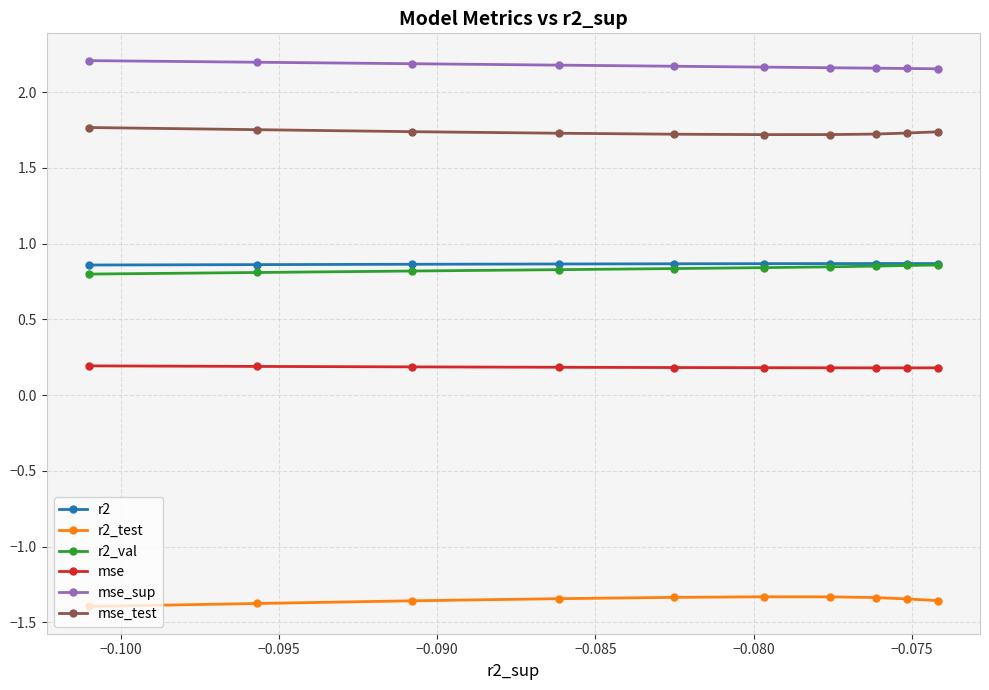

What are all the series names shown in the legend?

r2, r2_test, r2_val, mse, mse_sup, mse_test